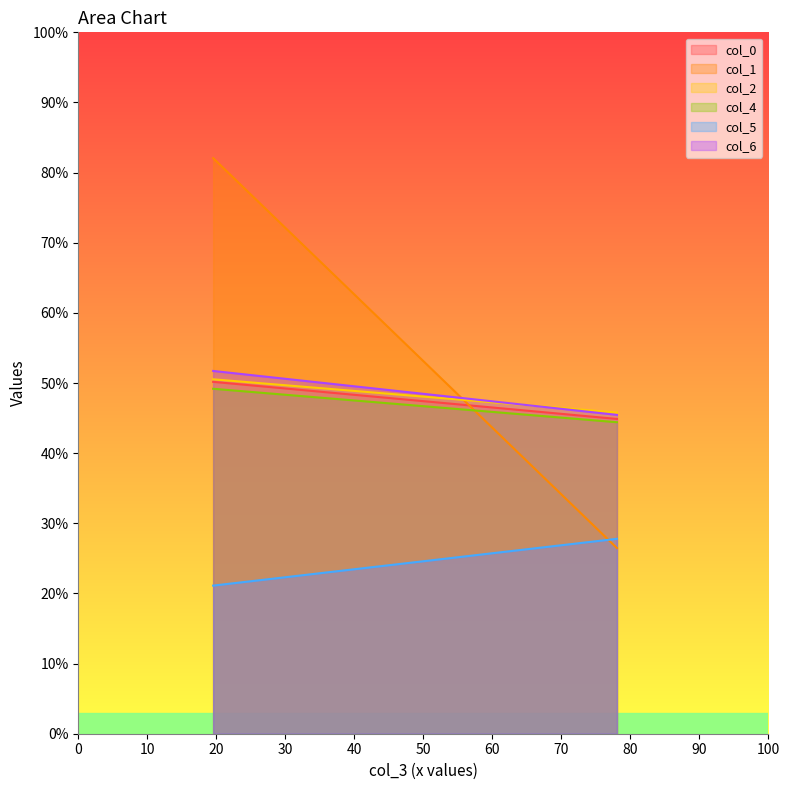

Is it true that col_6 equals 45.5 at 78?

True